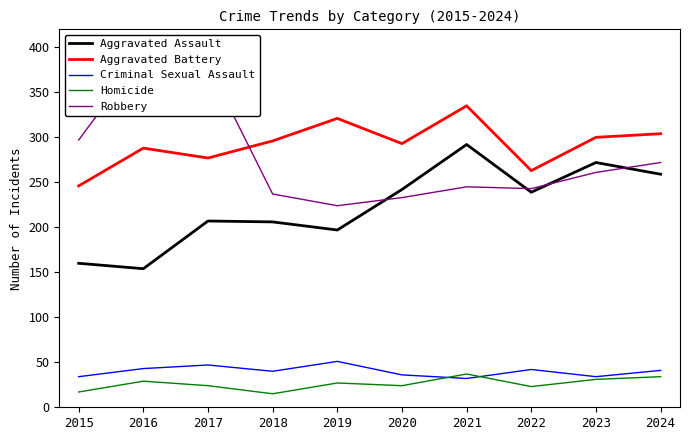

What is the difference between the maximum and minimum values in the Homicide series?

22